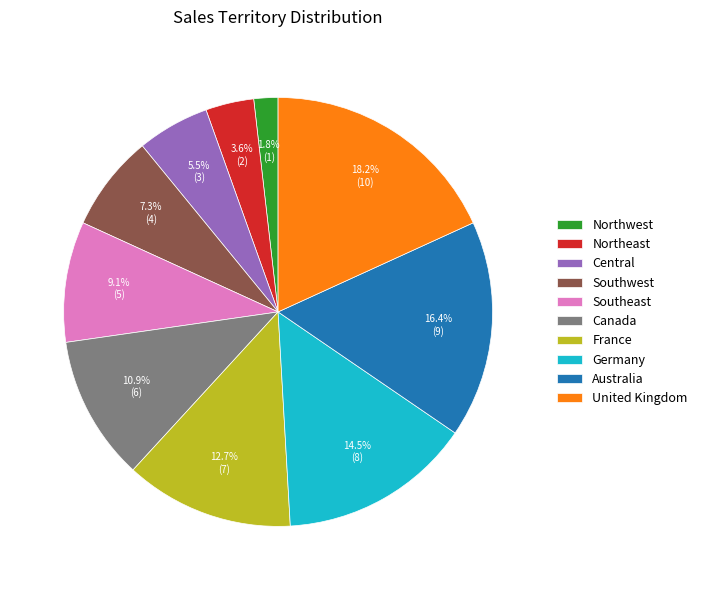

Rank the categories by value from lowest to highest.

Northwest, Northeast, Central, Southwest, Southeast, Canada, France, Germany, Australia, United Kingdom